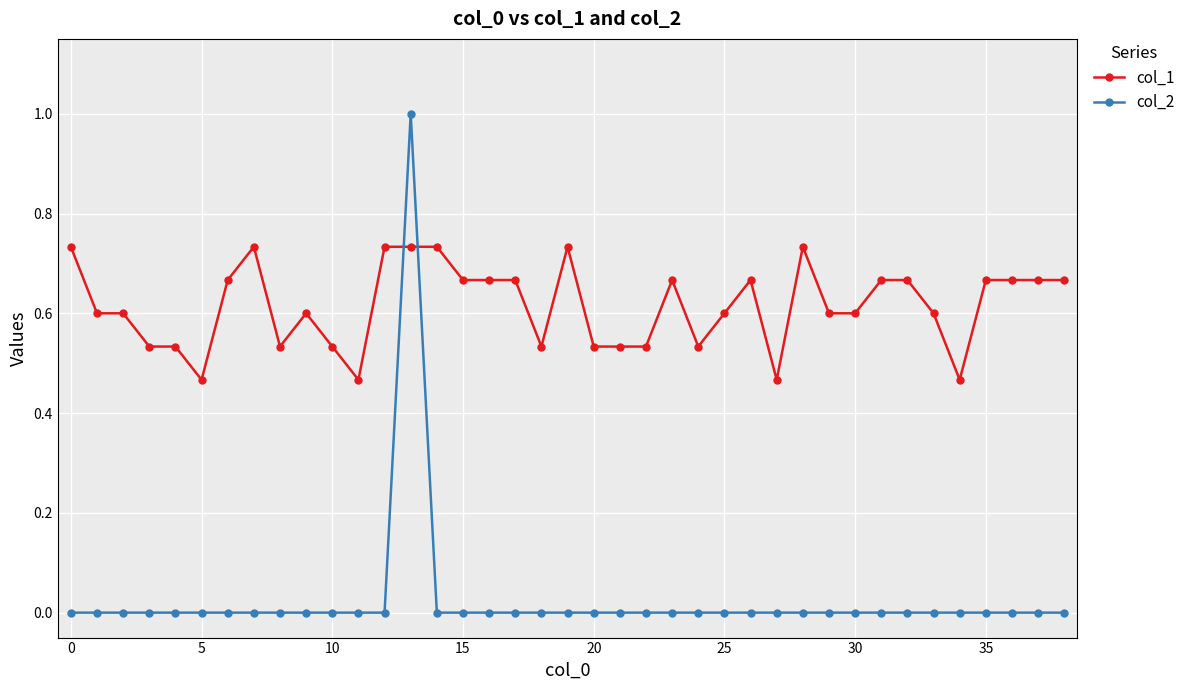

Does the chart display data point markers on the line(s)?

Yes